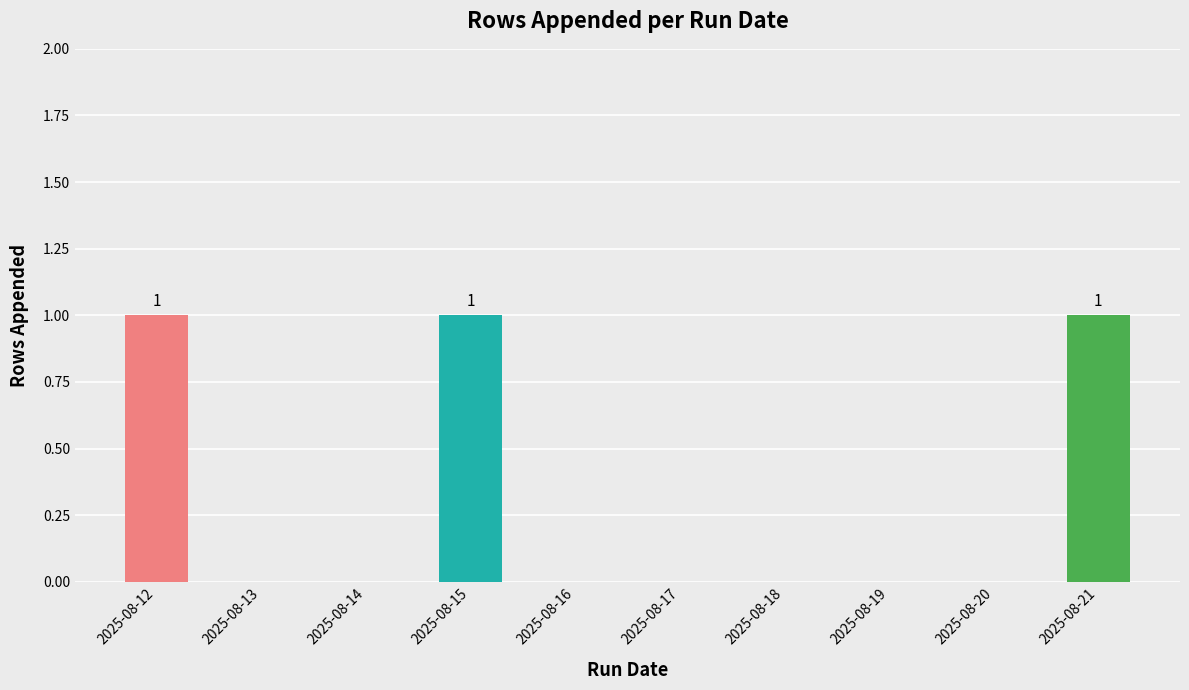

True or false: the data shows 0 at 2025-08-16.

True